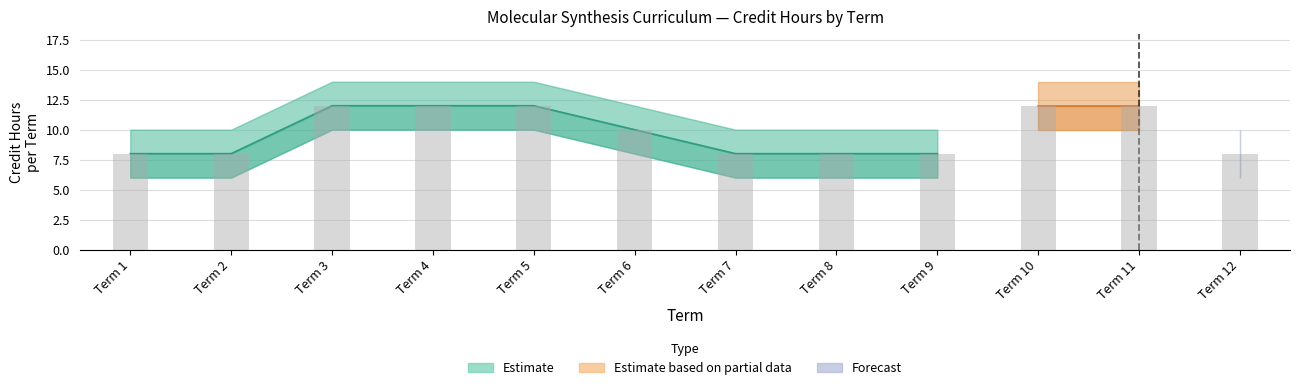

What is the difference between the second highest and second lowest values in the Lower Bound series?

4